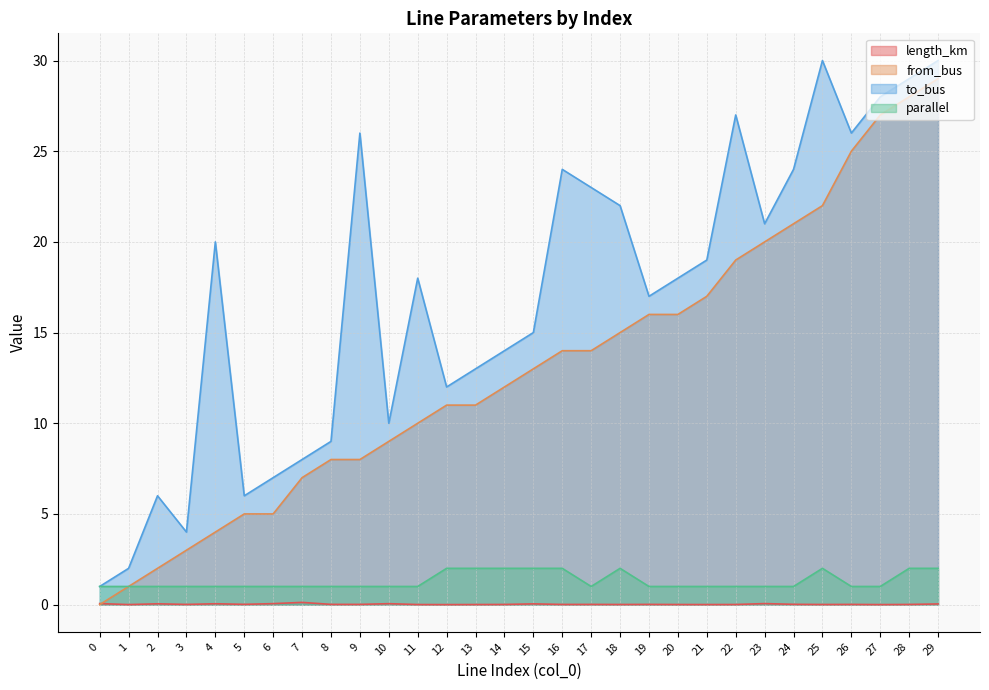

What is the total value across all series at 27?

56.0